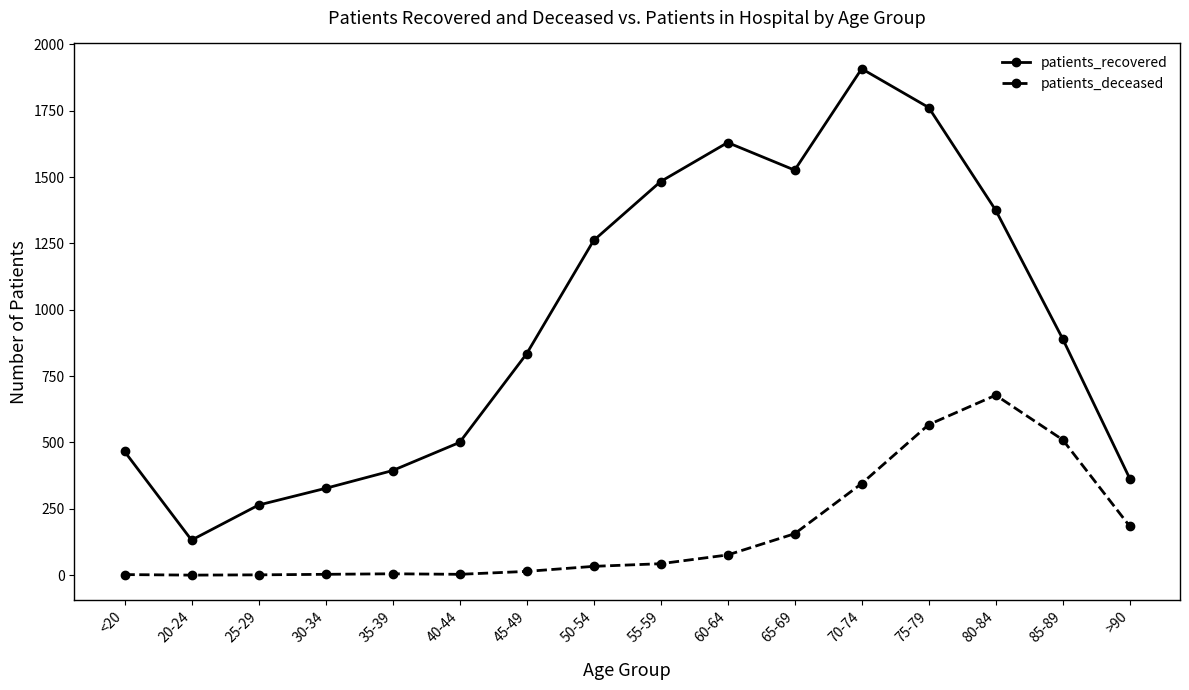

What is the label of the 2nd point from the left?

20-24